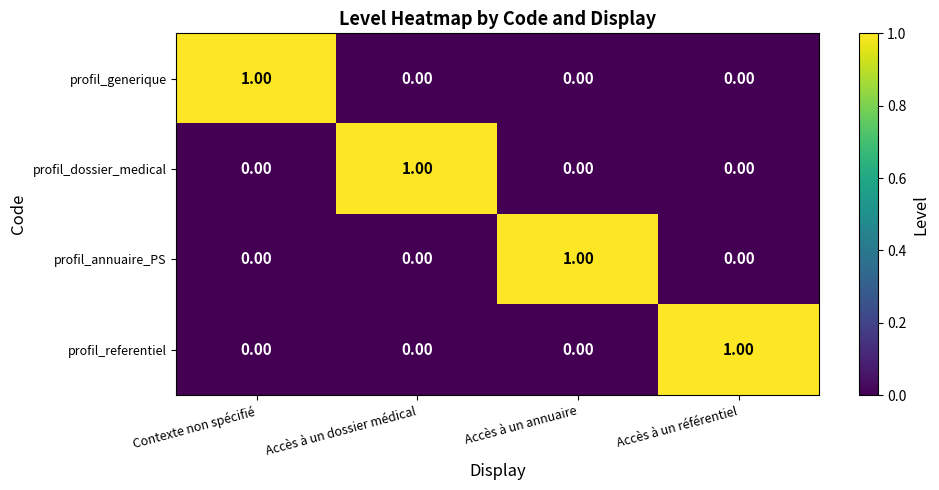

At how many categories does at least one series exceed 0?

4